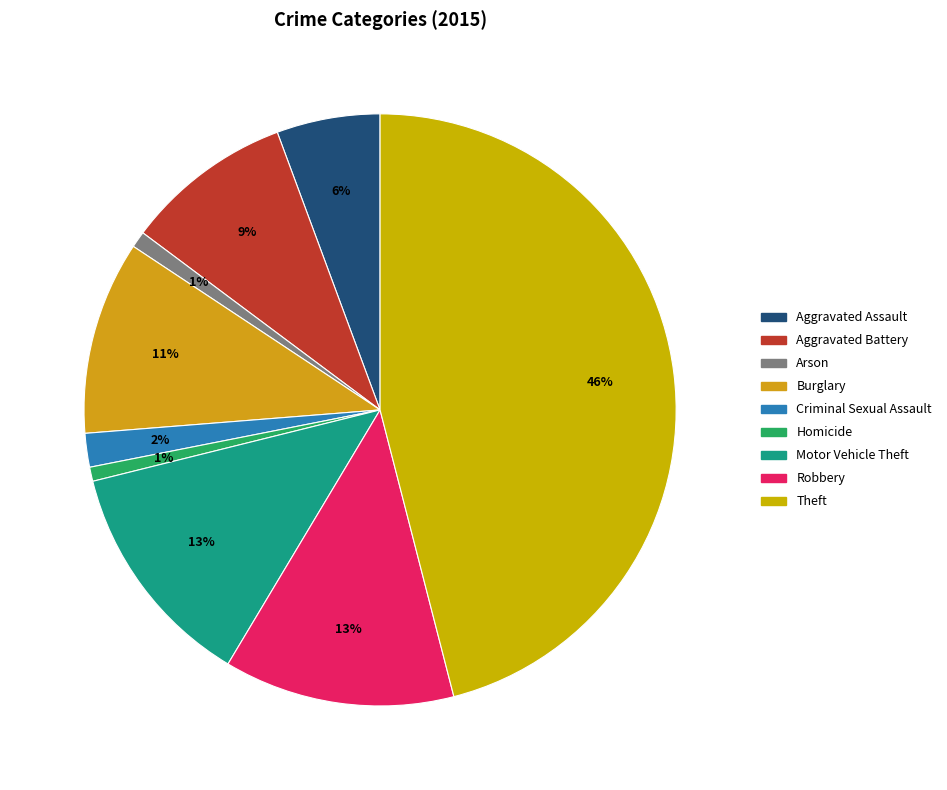

True or false: Motor Vehicle Theft accounts for 13% of the total.

True